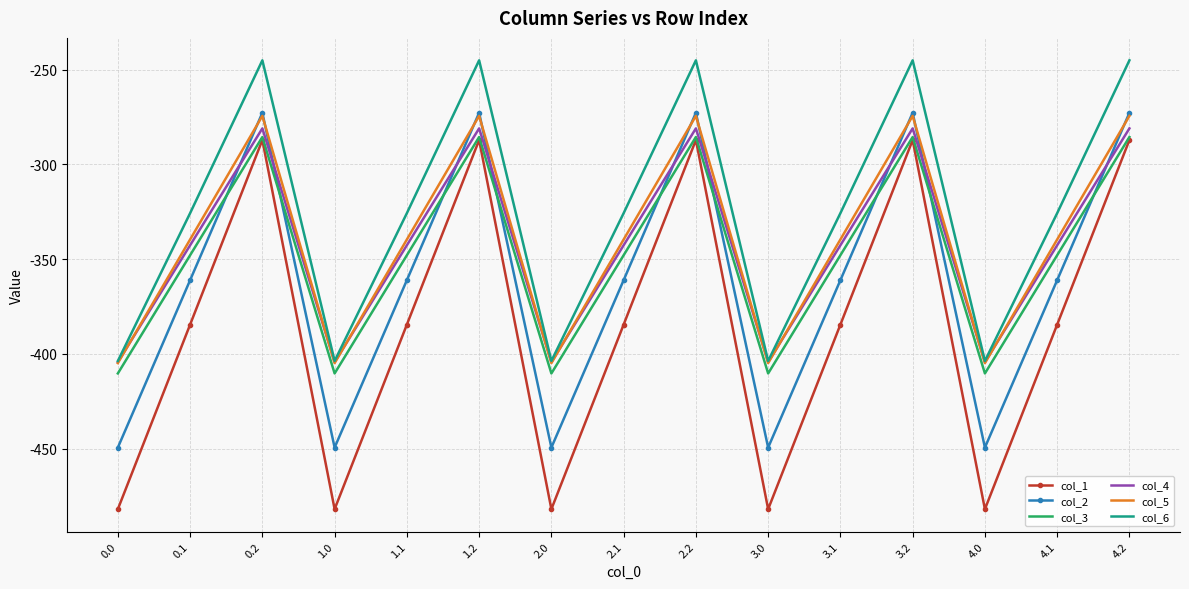

True or false: col_5 has a value of -594.5 at 4.1.

False